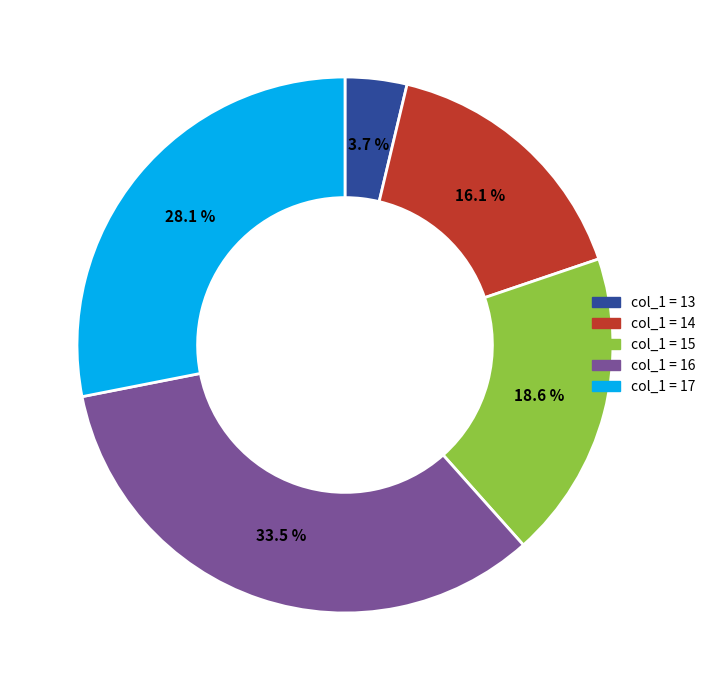

Does any single category account for the majority?

No